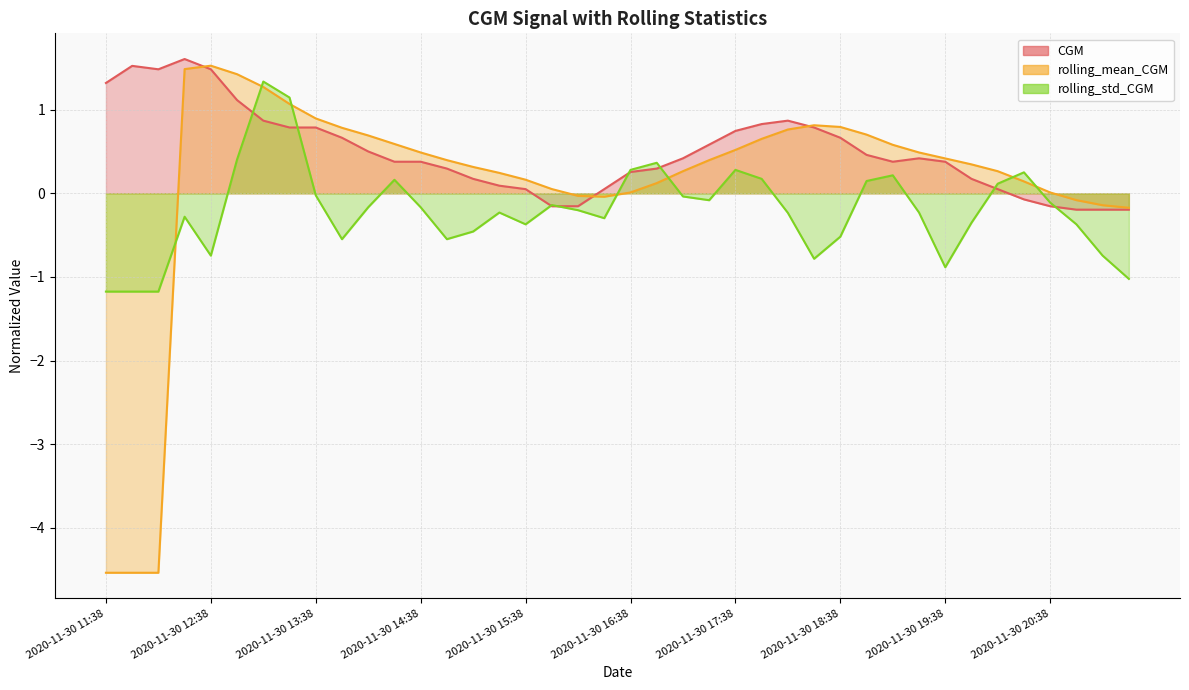

Which series has the largest total across all categories?

CGM